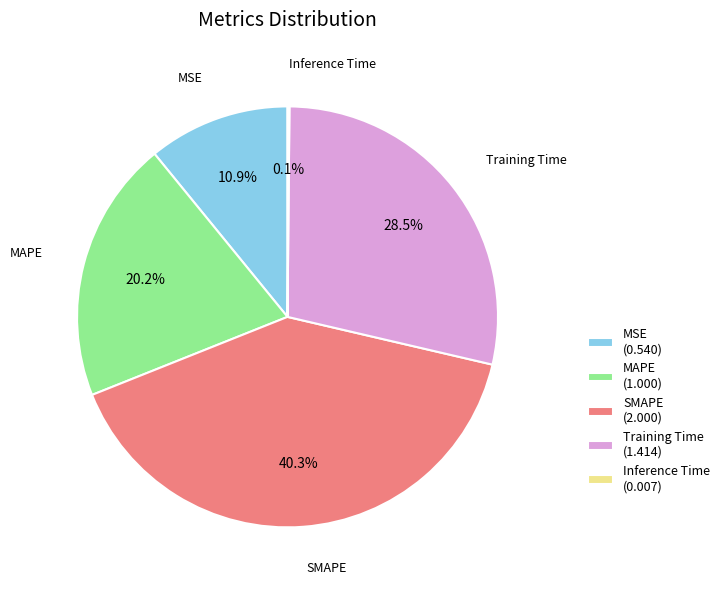

Does SMAPE account for over 50% of the chart?

No